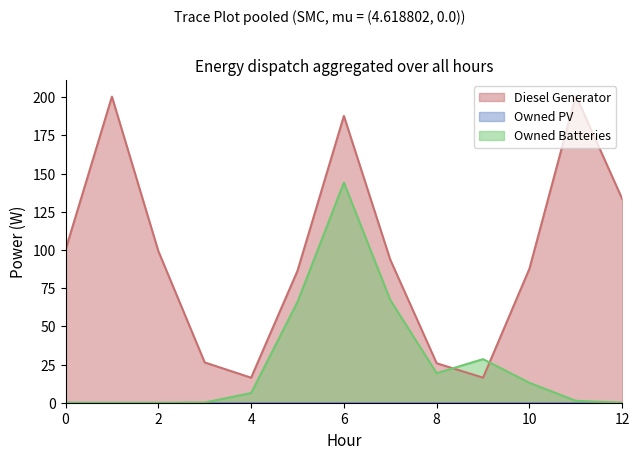

After their last crossing, which series has the higher values: Owned Batteries or Diesel Generator?

Diesel Generator